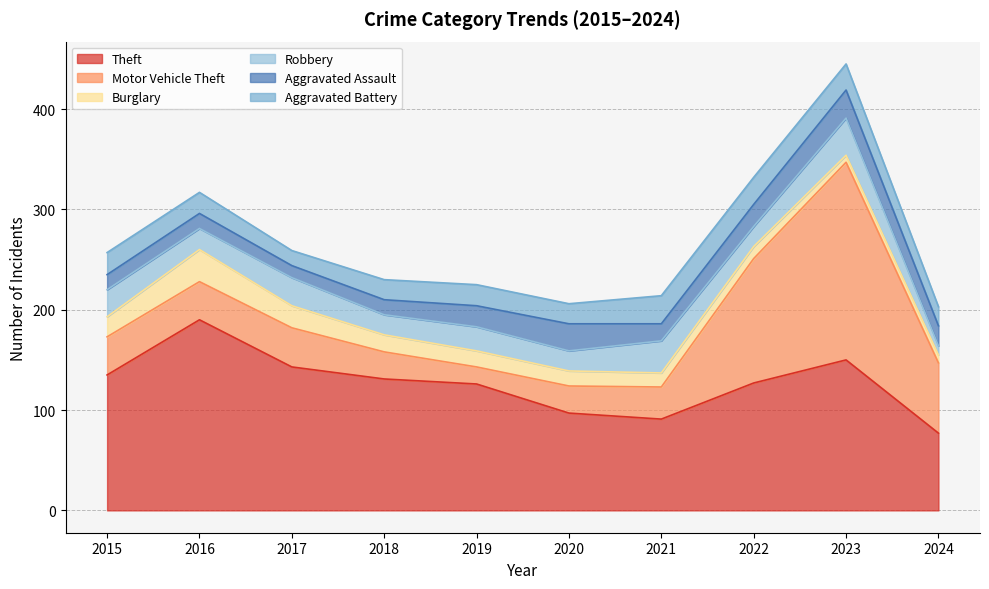

True or false: Burglary and Motor Vehicle Theft cross at least once.

False